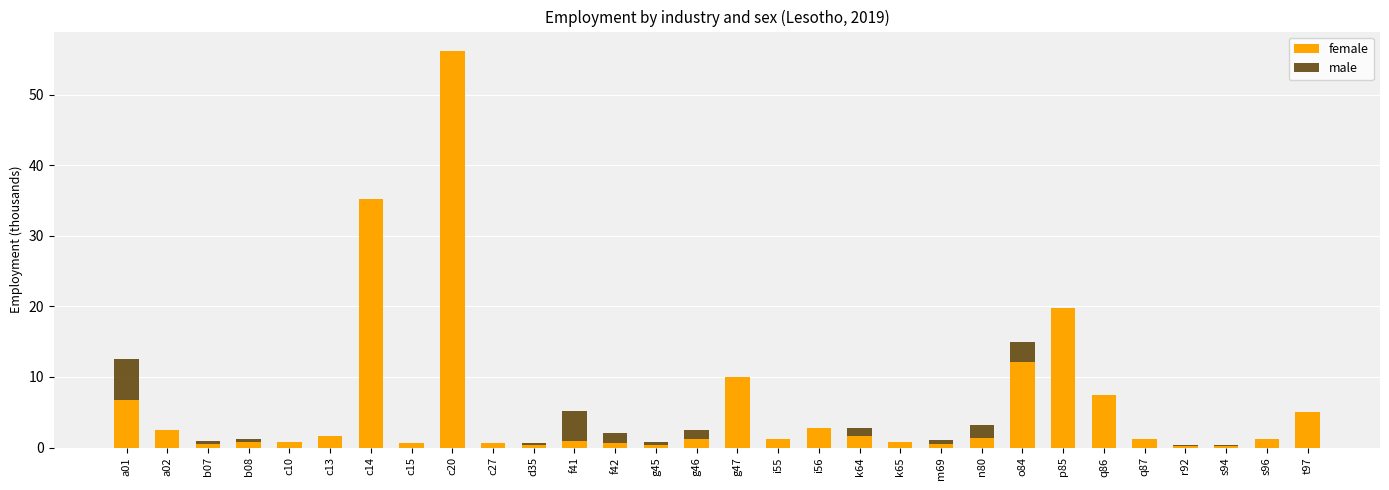

How many data points in female are above 1?

17